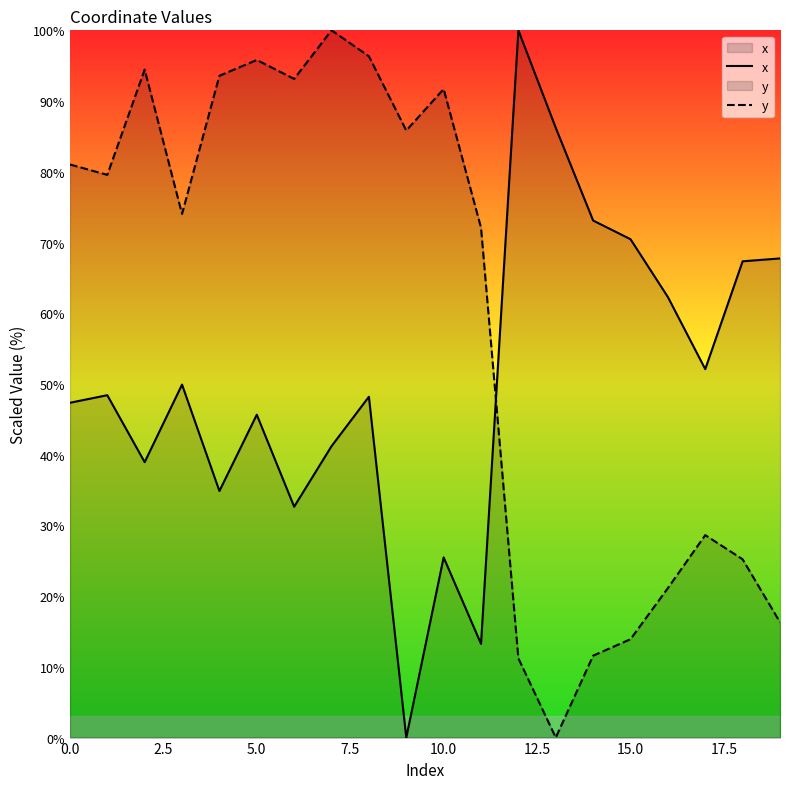

In x, how many points are lower than both neighbors (excluding endpoints)?

6